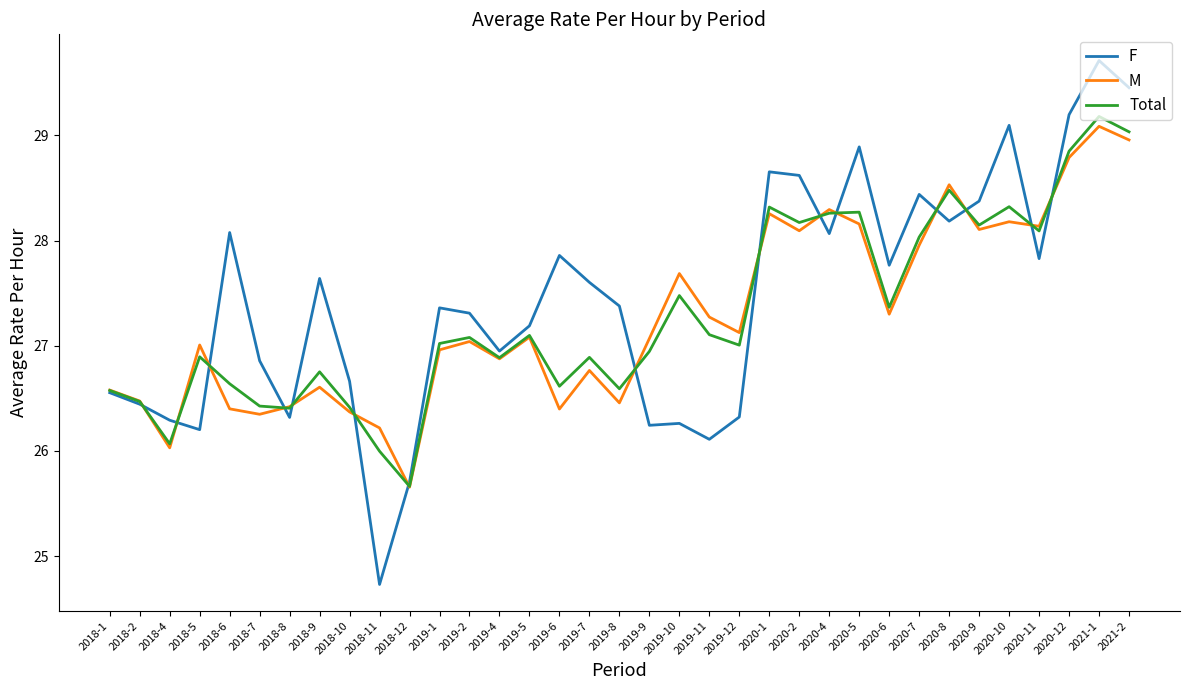

What is the total value across all series at 2018-7?

79.6